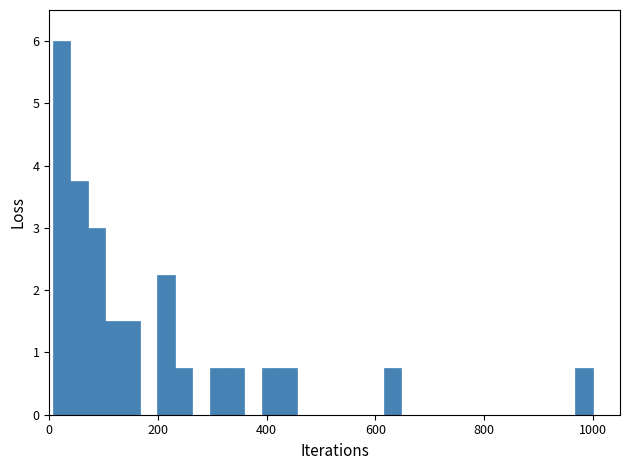

Around what value on the x-axis is the tallest bar? Give the approximate position of its centre, as read against the axis.

20